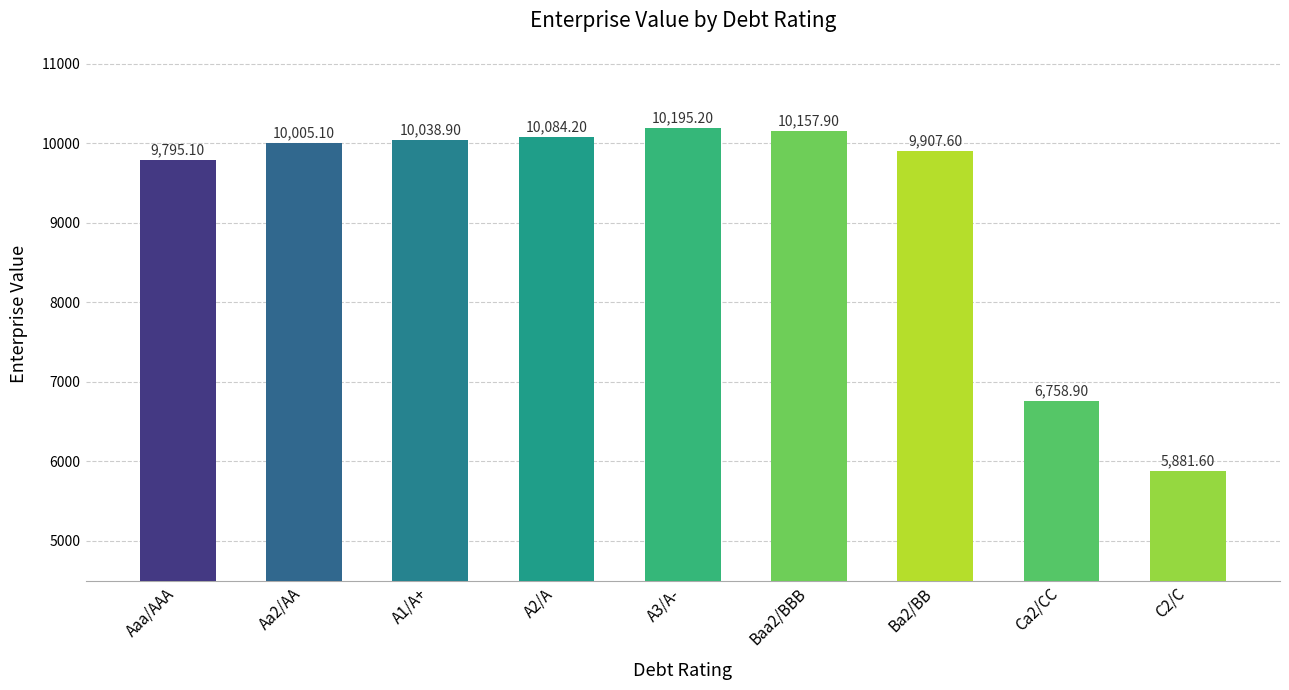

Count the number of values greater than 10005.

5